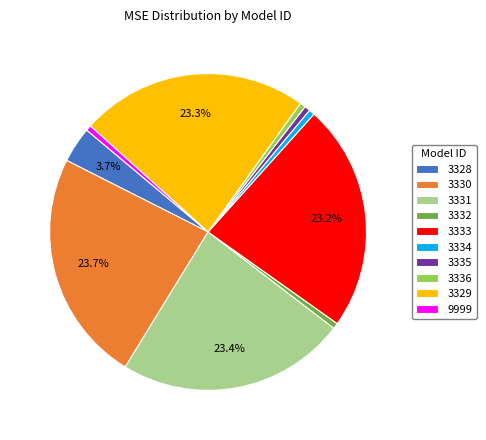

Combined, do 3330 and 9999 account for over 50%?

No